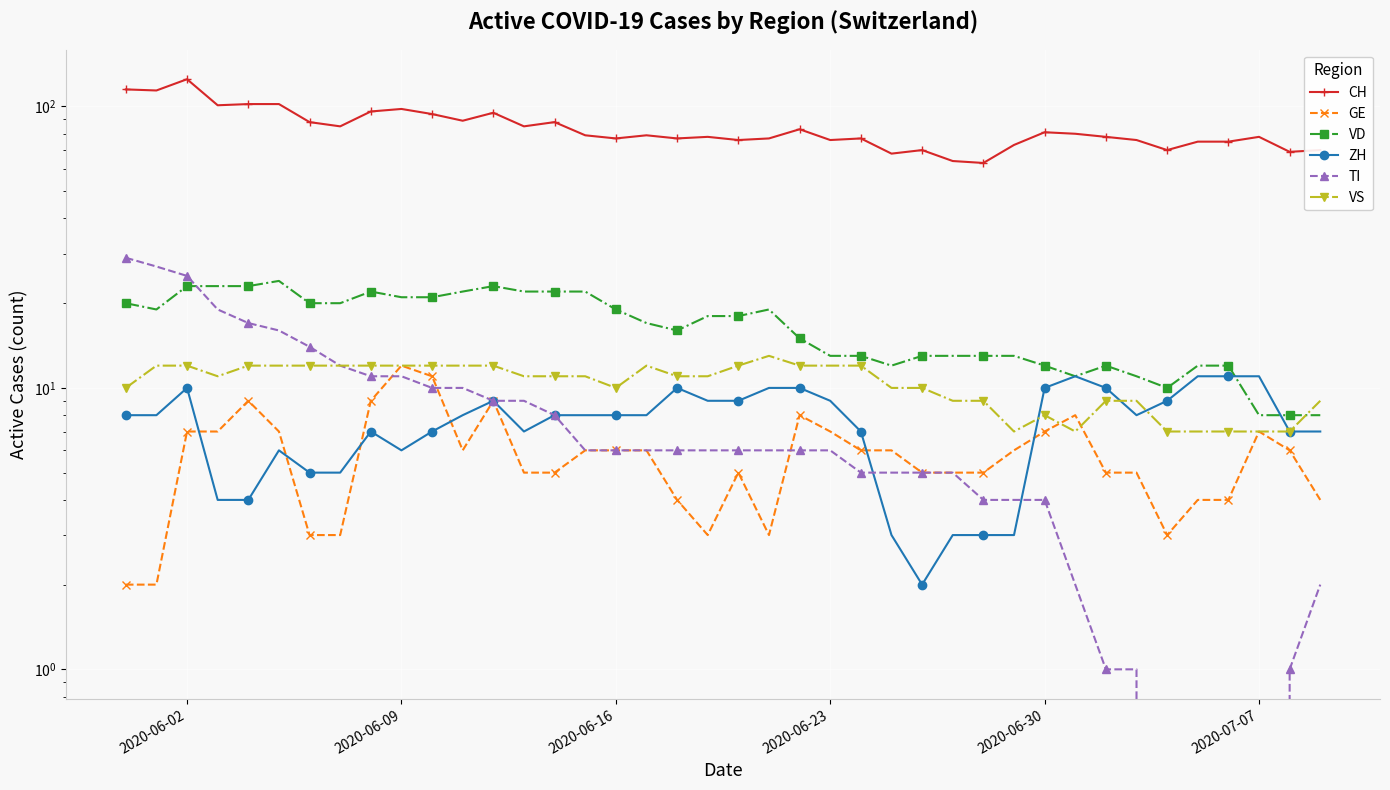

What is the difference between the maximum and minimum values in the ZH series?

9